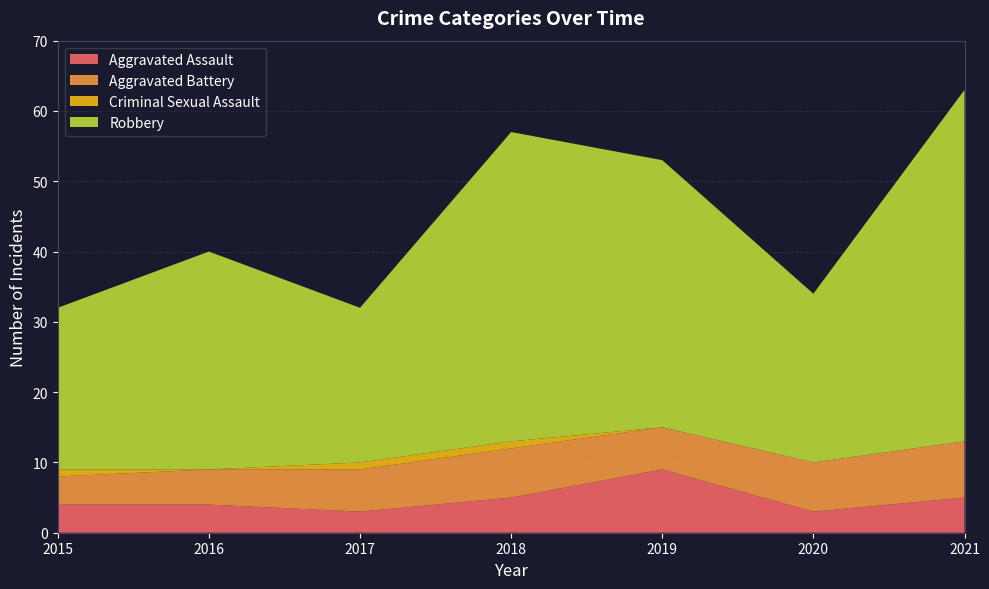

Reading left to right, what are all the values shown in this chart?

Aggravated Assault: 2015=4	2016=4	2017=3	2018=5	2019=9	2020=3	2021=5
Aggravated Battery: 2015=4	2016=5	2017=6	2018=7	2019=6	2020=7	2021=8
Criminal Sexual Assault: 2015=1	2016=0	2017=1	2018=1	2019=0	2020=0	2021=0
Robbery: 2015=23	2016=31	2017=22	2018=44	2019=38	2020=24	2021=50